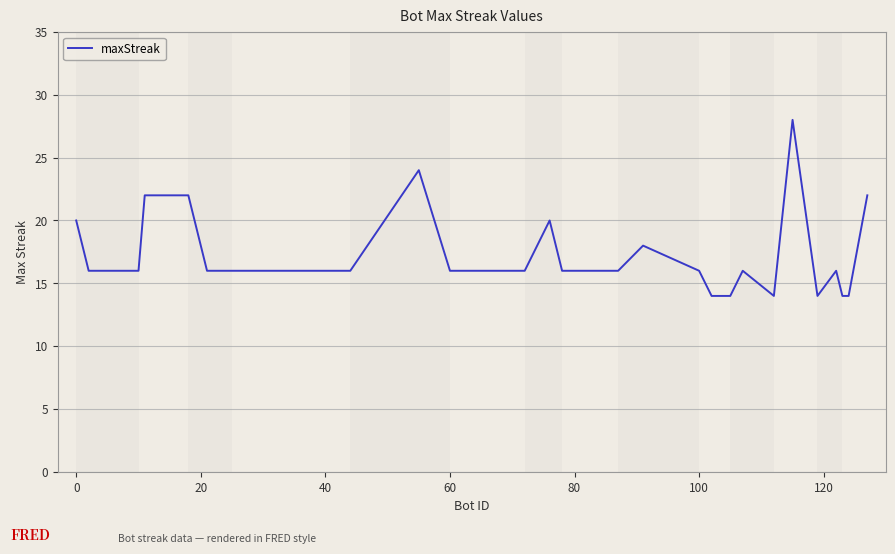

What is the maximum value shown in the chart?

28